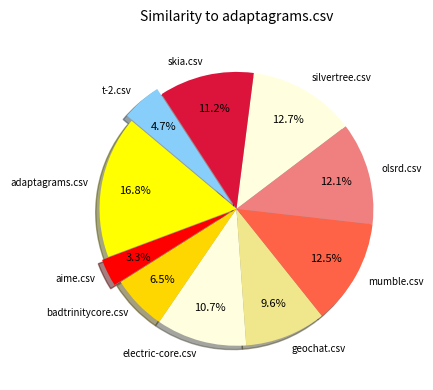

Is there any slice that represents more than half of the pie?

No